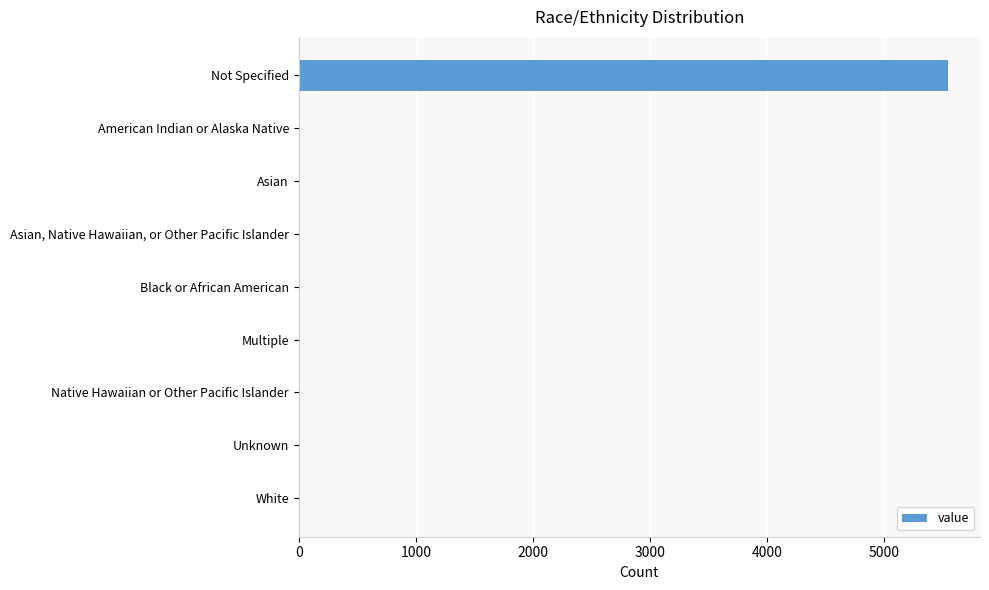

What is the change in value from Not Specified to Native Hawaiian or Other Pacific Islander?

-5539